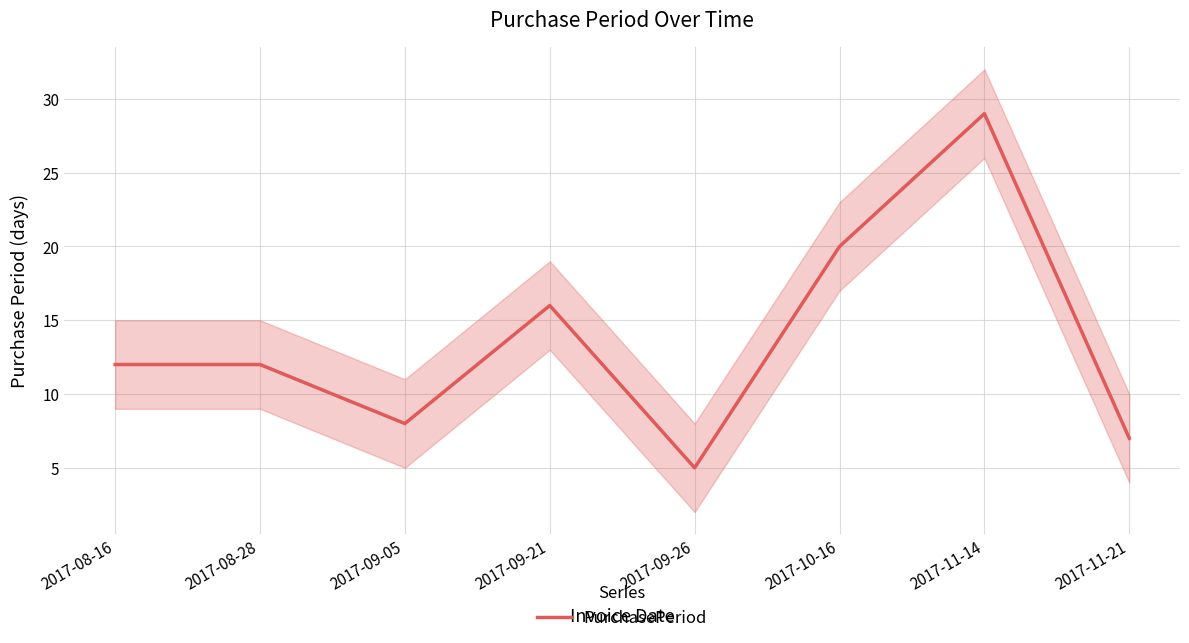

What is the sum of the values at 2017-08-28 and 2017-11-21?

19